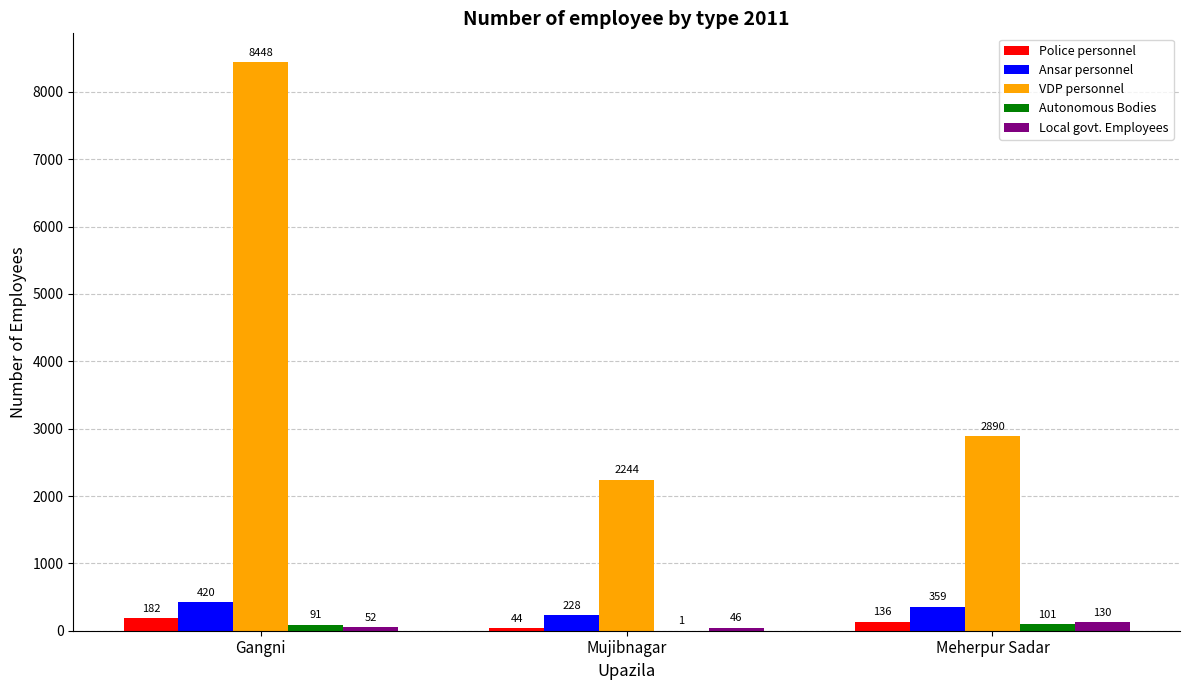

Between Mujibnagar and Meherpur Sadar, which series saw the biggest shift?

VDP personnel